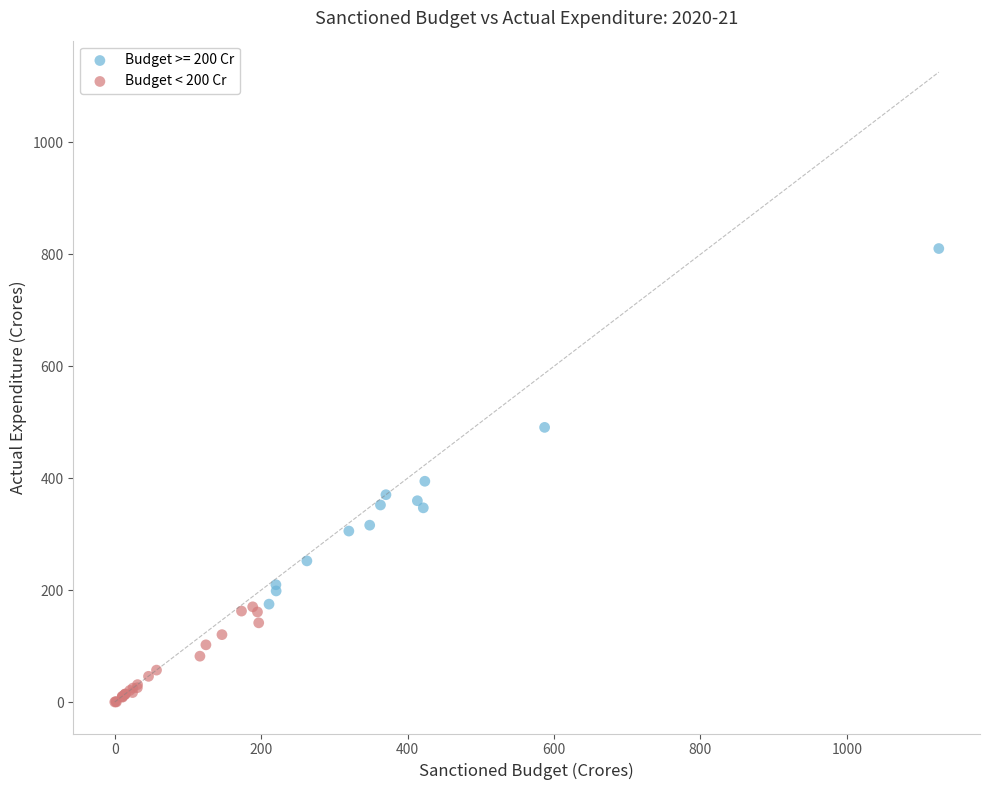

Which series reaches the minimum Y coordinate?

Budget < 200 Cr